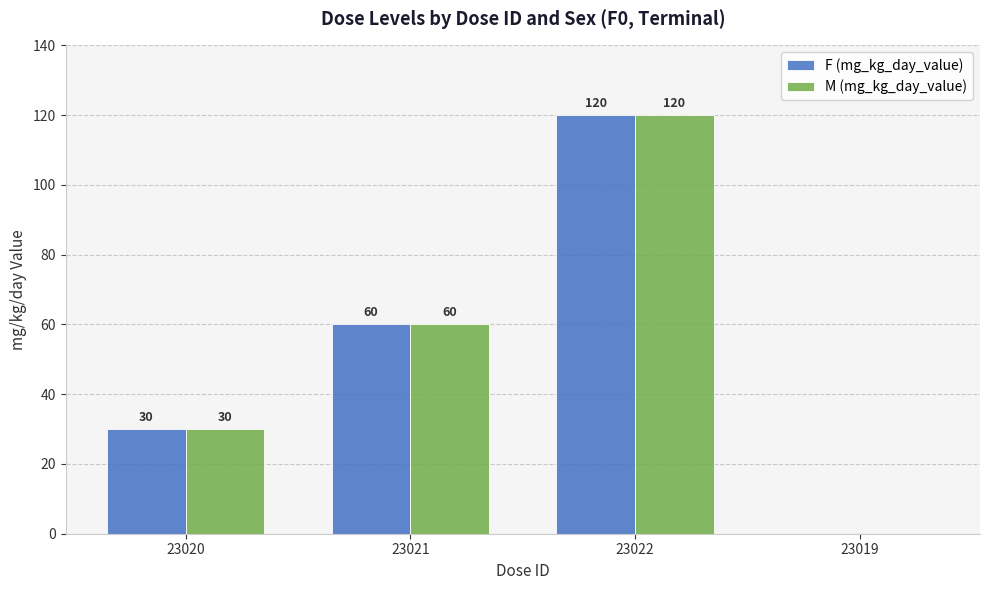

The value of F (mg_kg_day_value) at 23020 is 40. True or false?

False